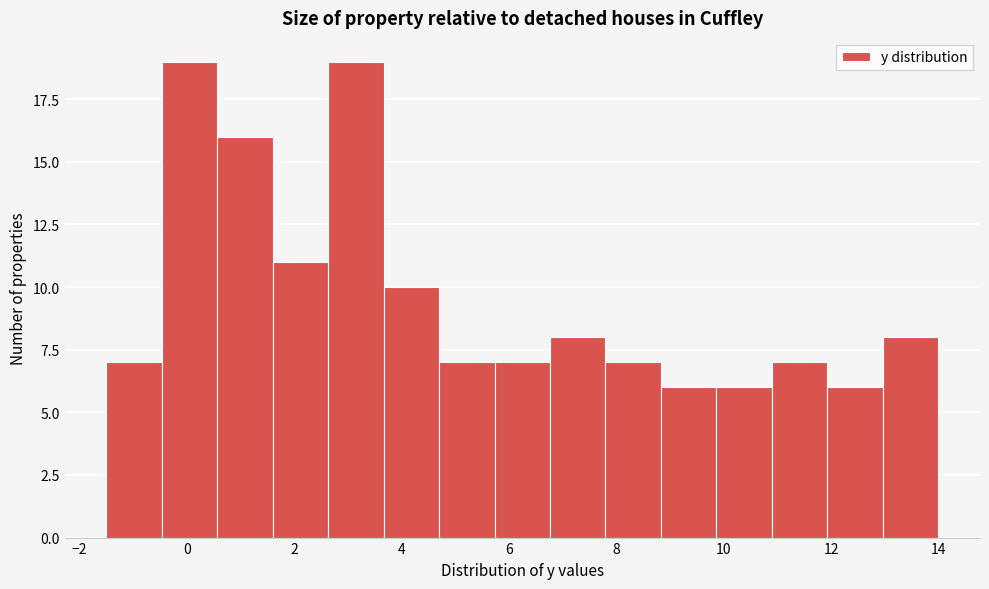

Reading left to right, list every bar in this chart as the range it spans on the x-axis followed by its height. Neither the bar edges nor the heights are printed on the chart, so give them approximately, as read against the axes.

-1.4 to -0.4: 7
-0.4 to 0.6: 19
0.6 to 1.6: 16
1.6 to 2.6: 11
2.6 to 3.6: 19
3.6 to 4.8: 10
4.8 to 5.8: 7
5.8 to 6.8: 7
6.8 to 7.8: 8
7.8 to 8.8: 7
8.8 to 9.8: 6
9.8 to 11.0: 6
11.0 to 12.0: 7
12.0 to 13.0: 6
13.0 to 14.0: 8